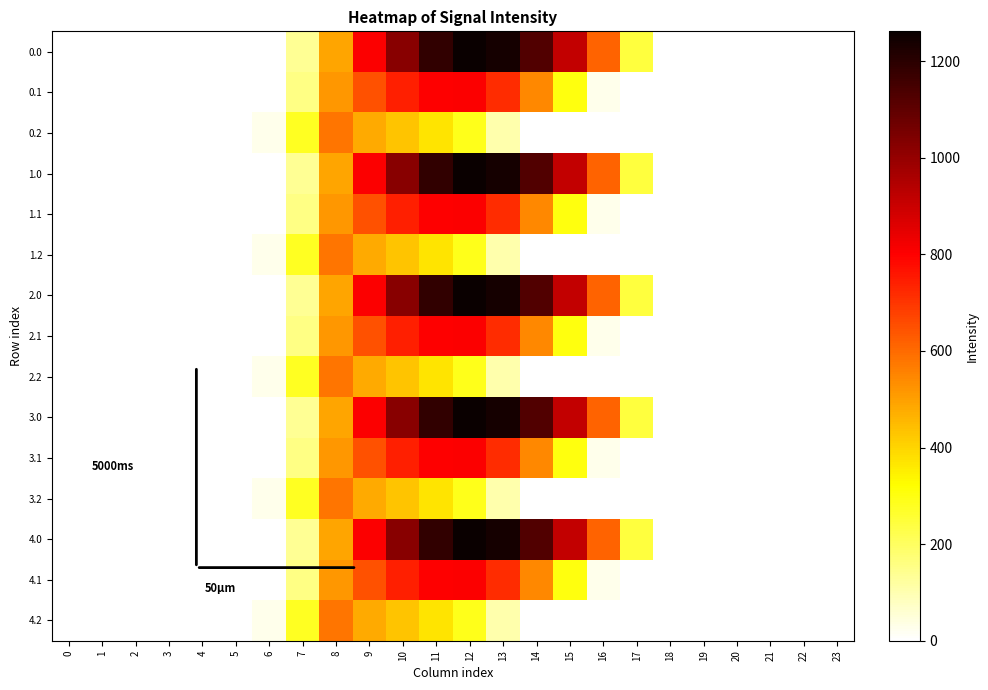

At 20, list the series in order from smallest to largest.

0.0, 0.1, 0.2, 1.0, 1.1, 1.2, 2.0, 2.1, 2.2, 3.0, 3.1, 3.2, 4.0, 4.1, 4.2